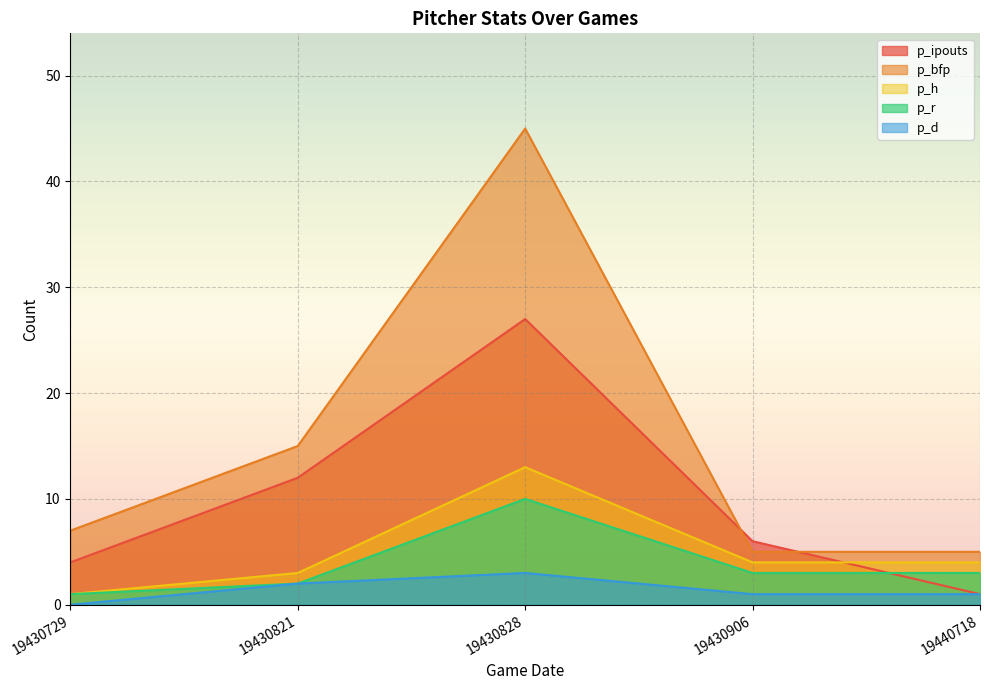

What is the sum of the p_h values at 19430906 and 19430828?

17